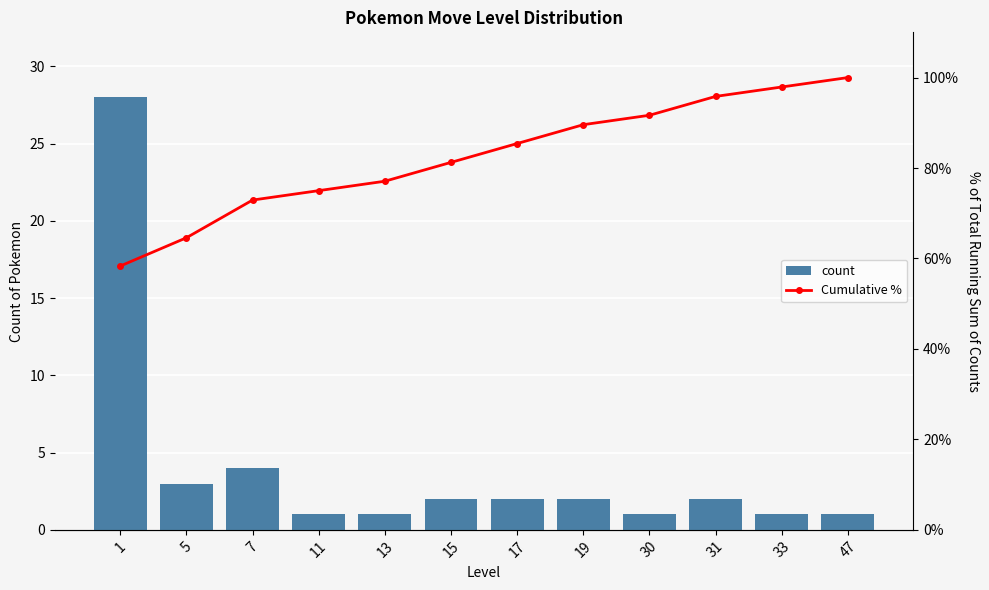

How many groups of bars are there?

12